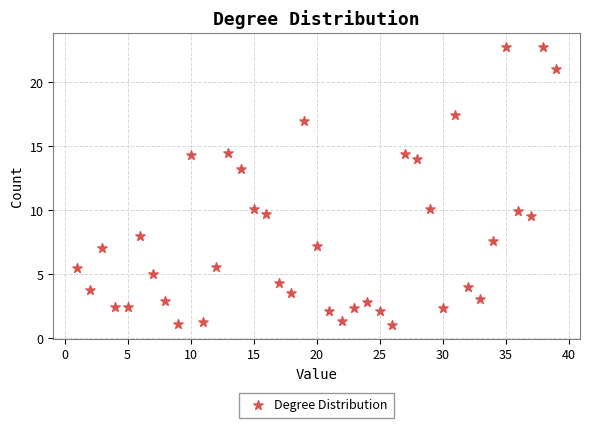

What is the range of X values (max minus min)?

38.0